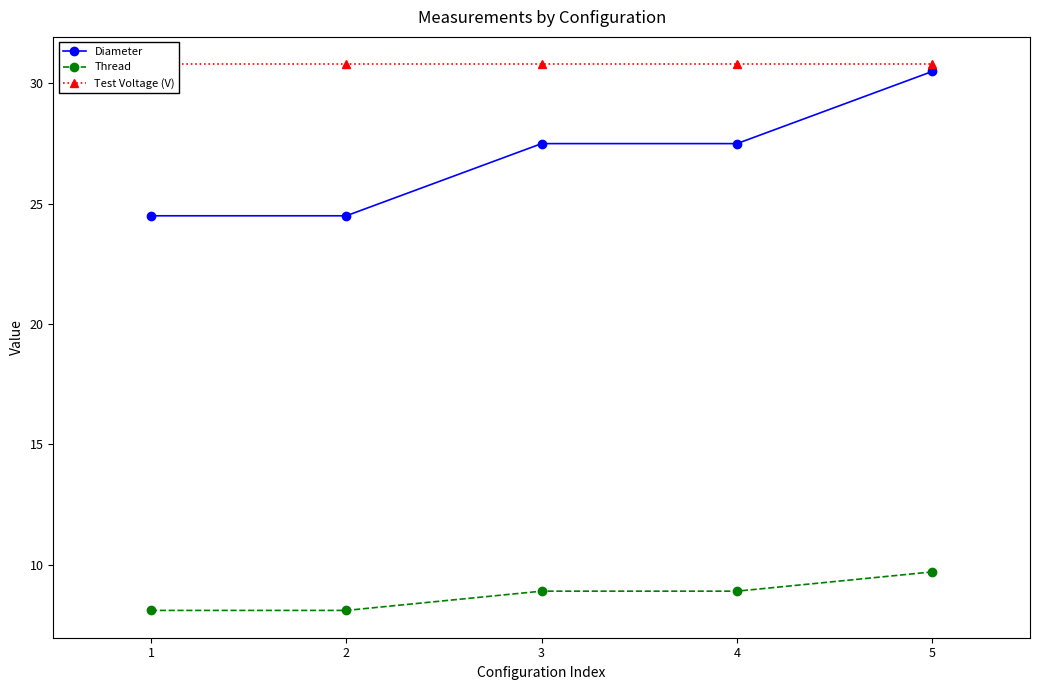

Rank the series by their maximum value, from highest to lowest.

Test Voltage (V), Diameter, Thread